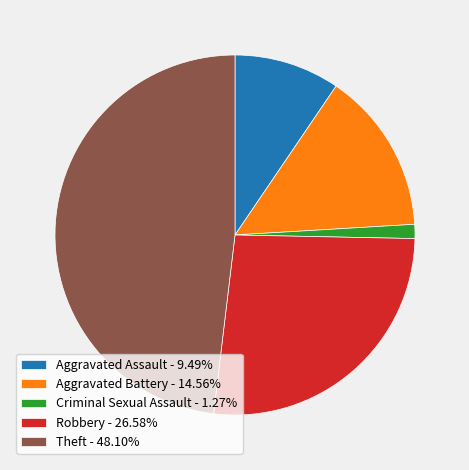

Is the sum of Theft and Robbery greater than half?

Yes